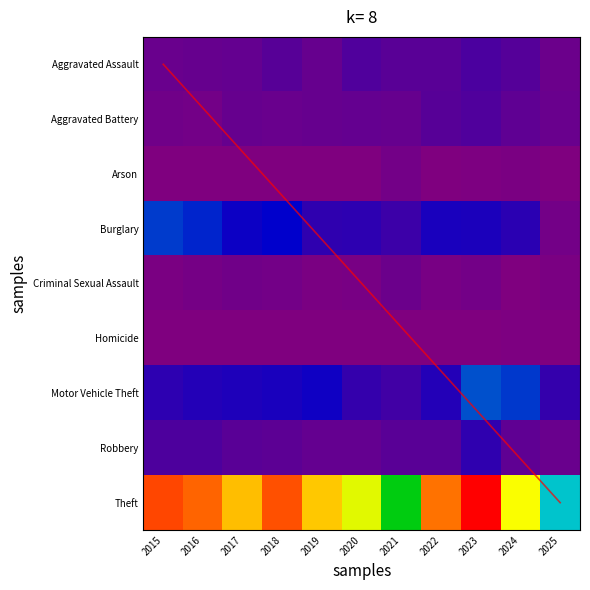

How many values in the Motor Vehicle Theft series exceed 45?

5